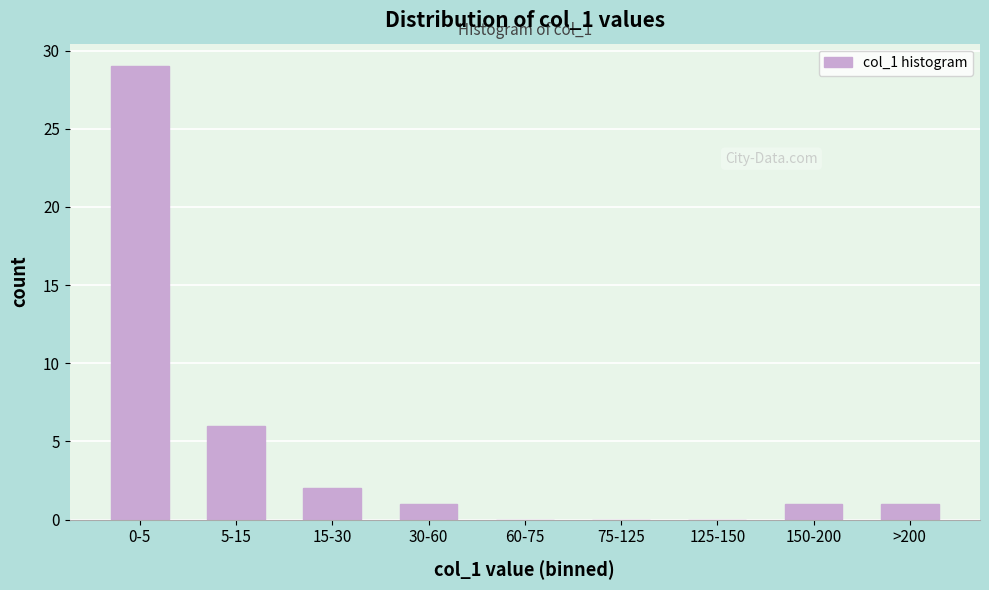

Reading right to left, list all the values displayed in this chart.

>200=1	150-200=1	125-150=0	75-125=0	60-75=0	30-60=1	15-30=2	5-15=6	0-5=29